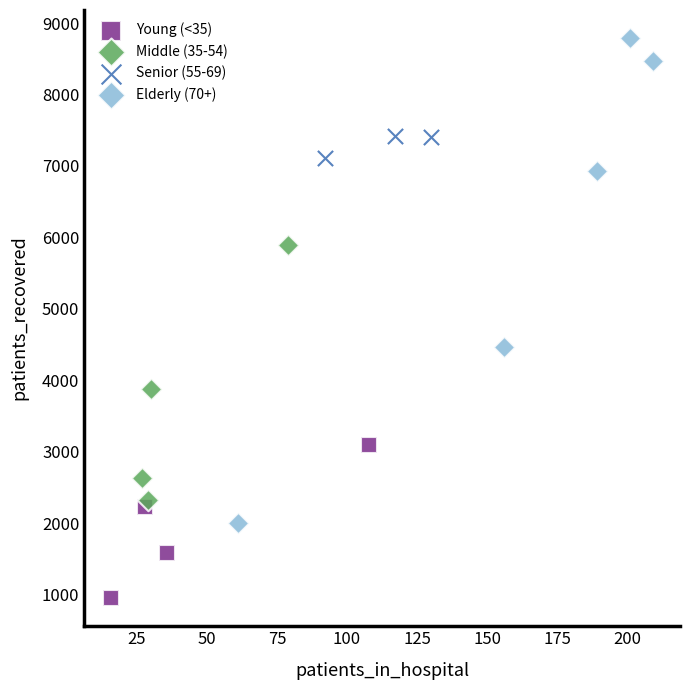

Which series contains the lowest Y value?

Young (<35)